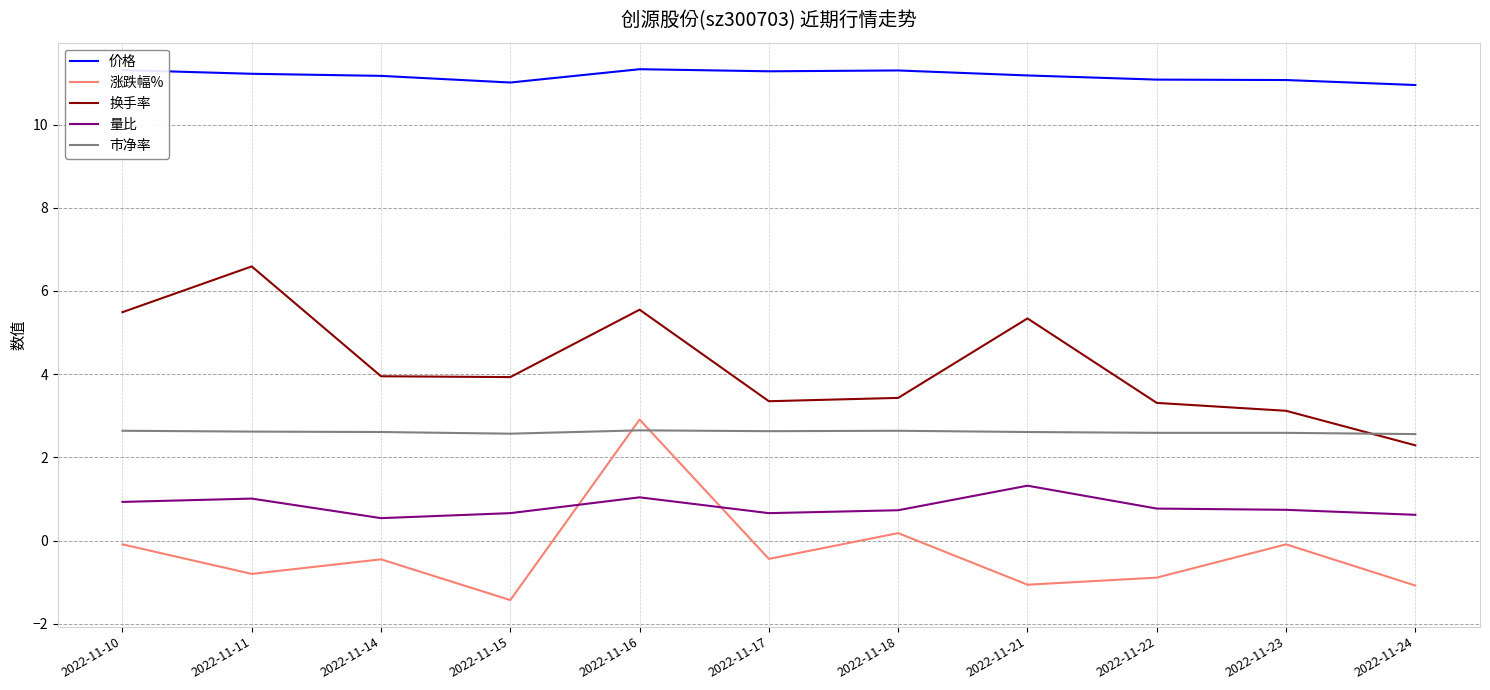

What is the difference between the second highest and second lowest values in the 量比 series?

0.4